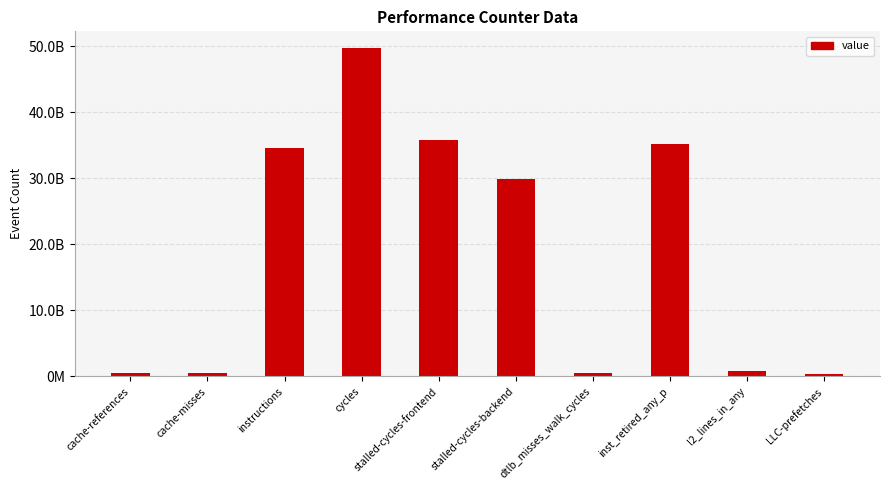

What is the sum of all values?

187930217835